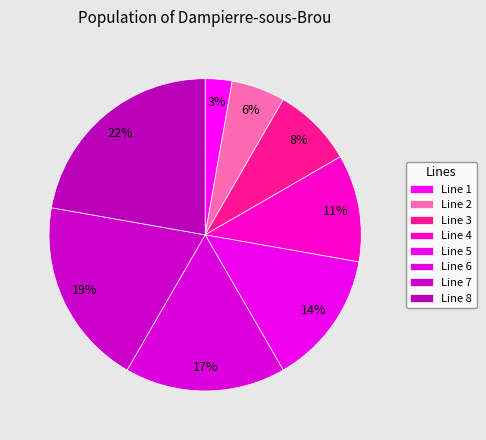

How many slices are in this pie chart?

8